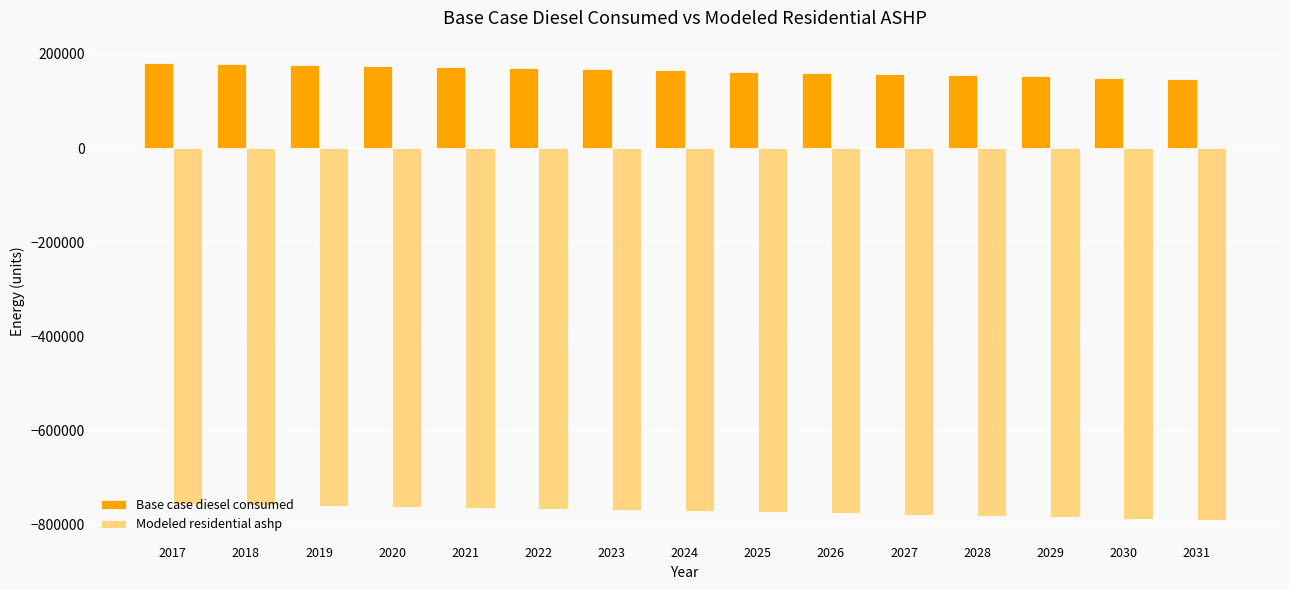

At 2025, list the series in order from smallest to largest.

Modeled residential ashp, Base case diesel consumed